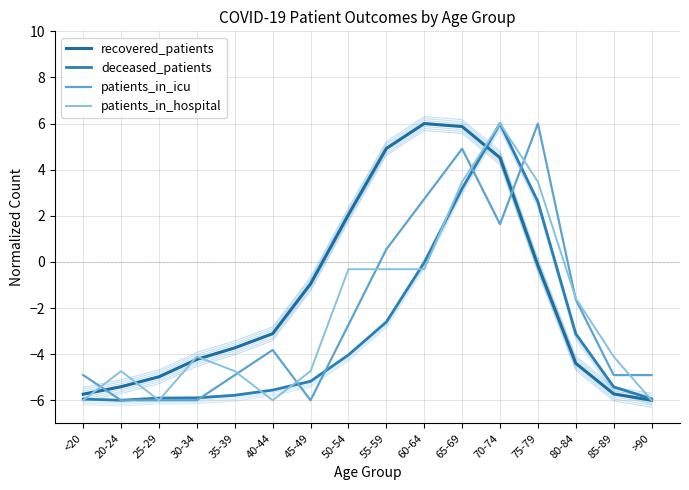

At which label does patients_in_hospital reach its peak?

70-74